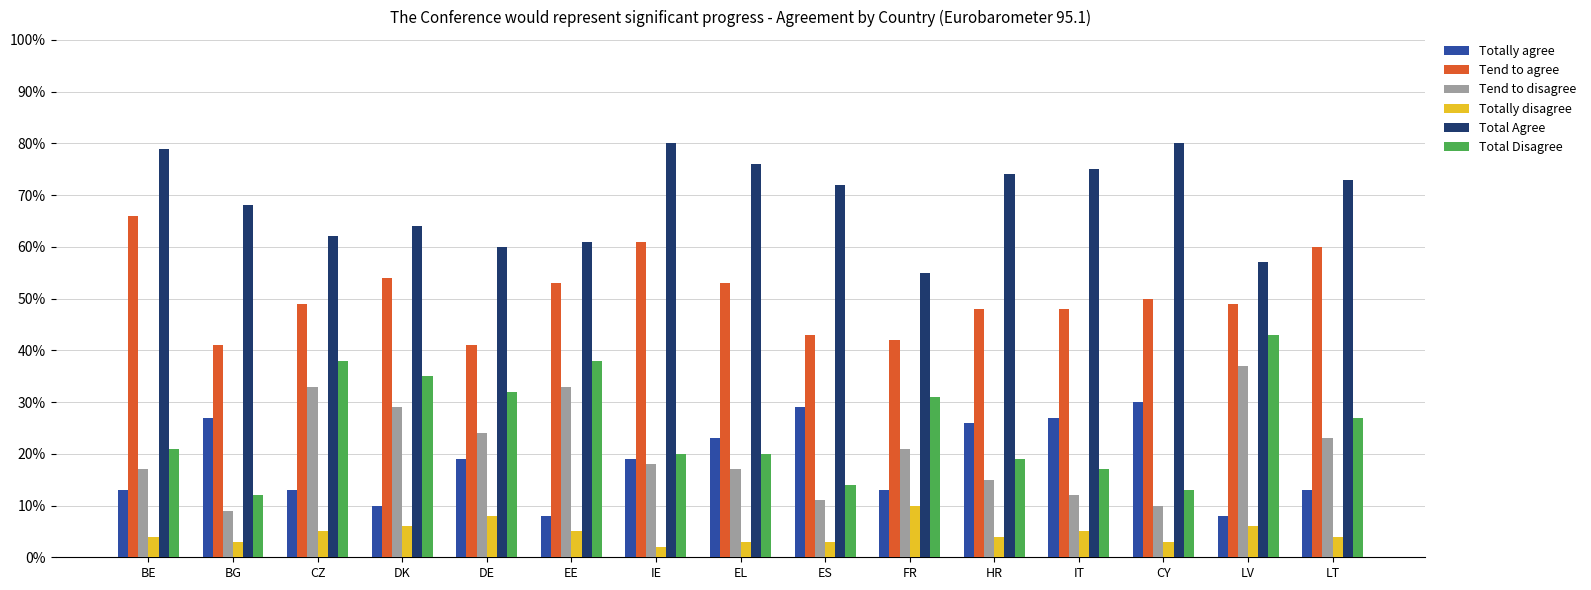

Which series has the largest range (max minus min)?

Total Disagree